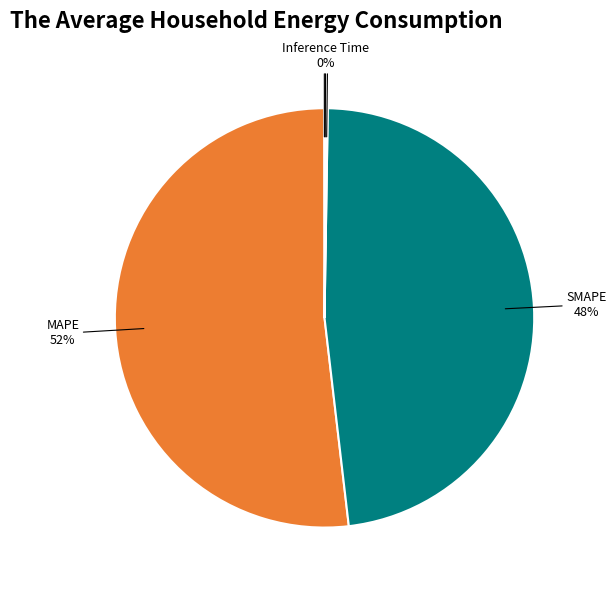

To the nearest percent, what is the average slice percentage?

20%